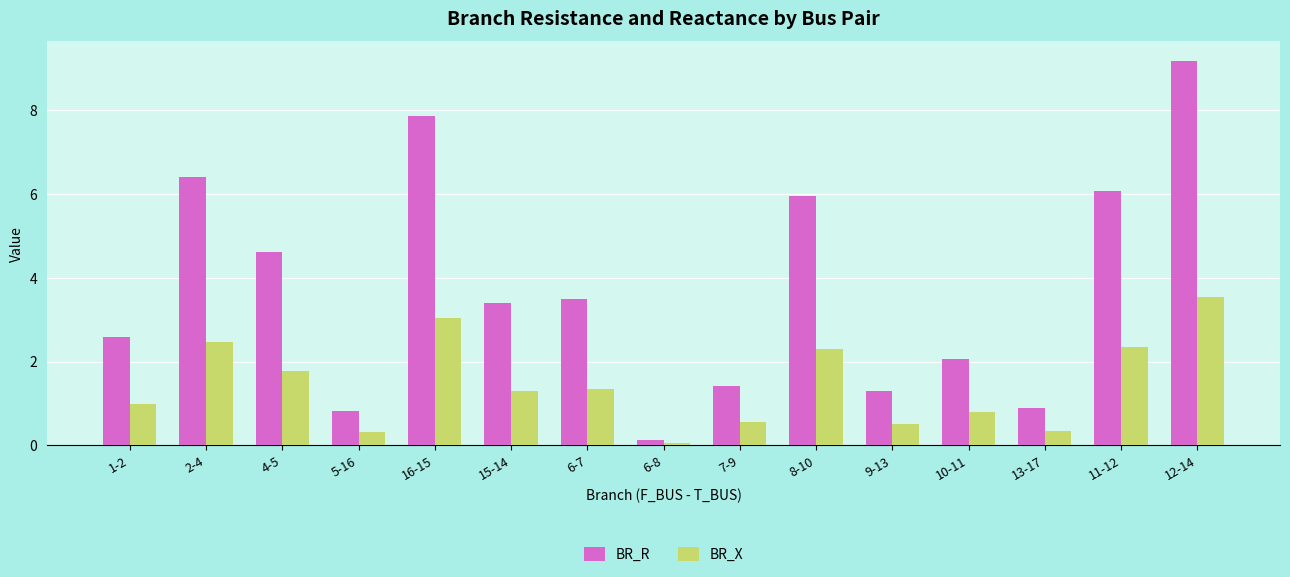

The BR_R series shows 9.4 at 11-12. True or false?

False